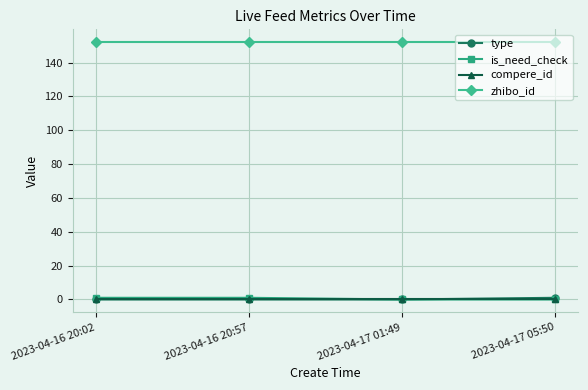

Count the number of data series in this chart.

4